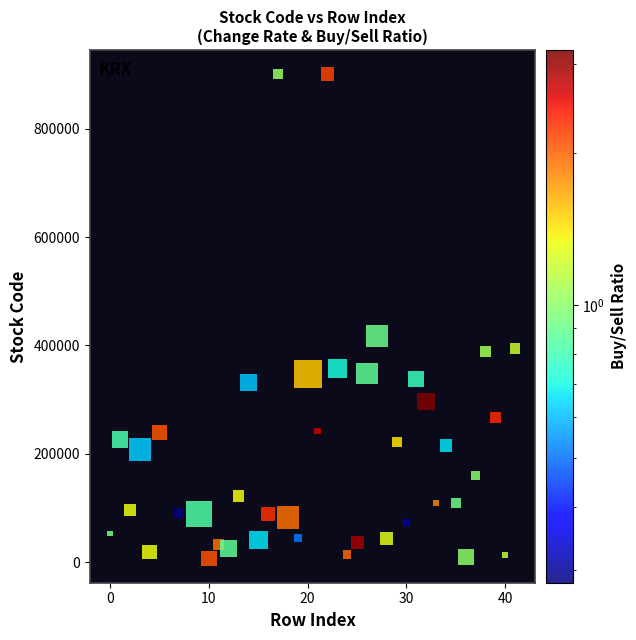

What is the range of Y values (max minus min)?

893400